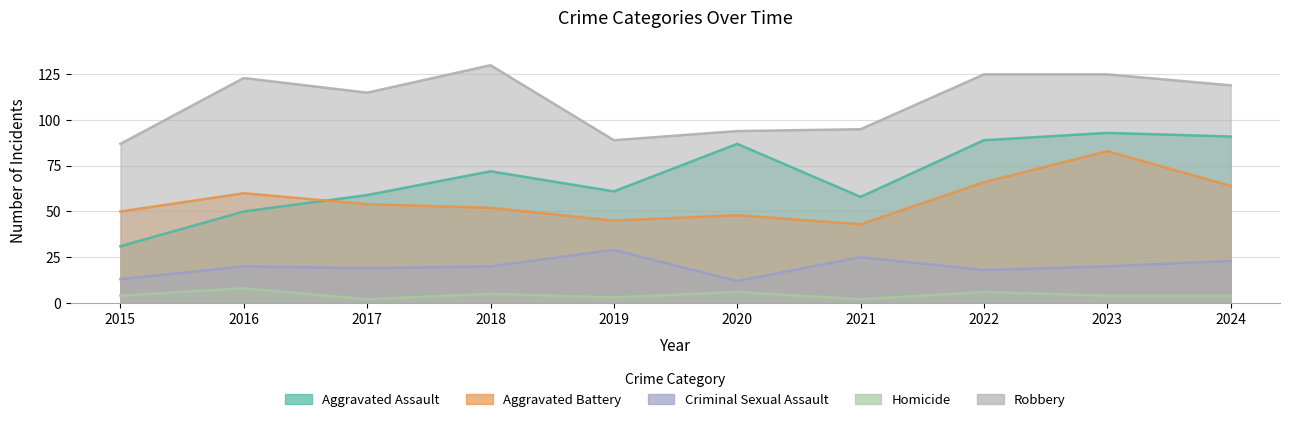

At how many categories does at least one series exceed 102?

6